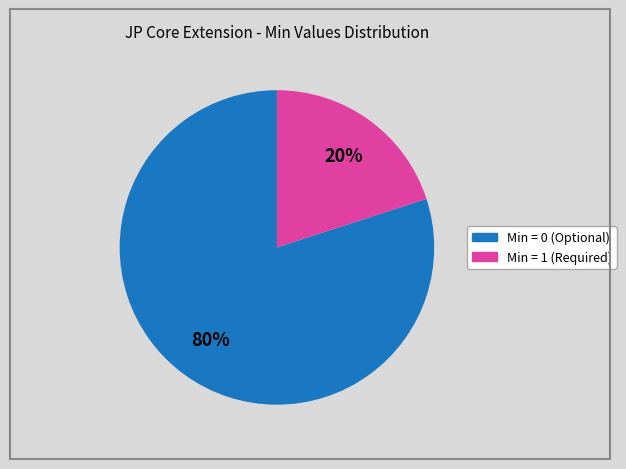

Is there a majority slice in this chart?

Yes